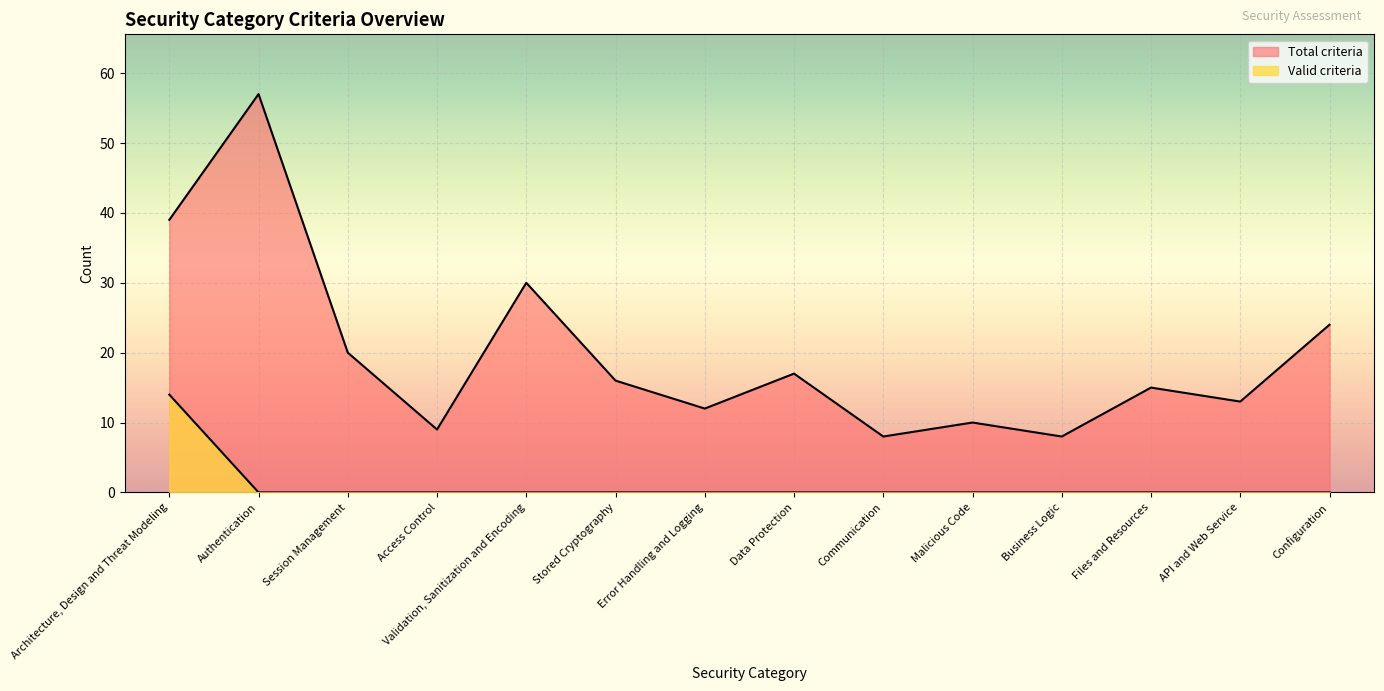

Reading left to right, list all the values displayed in this chart.

Valid criteria: Architecture, Design and Threat Modeling=14	Authentication=0	Session Management=0	Access Control=0	Validation, Sanitization and Encoding=0	Stored Cryptography=0	Error Handling and Logging=0	Data Protection=0	Communication=0	Malicious Code=0	Business Logic=0	Files and Resources=0	API and Web Service=0	Configuration=0
Total criteria: Architecture, Design and Threat Modeling=39	Authentication=57	Session Management=20	Access Control=9	Validation, Sanitization and Encoding=30	Stored Cryptography=16	Error Handling and Logging=12	Data Protection=17	Communication=8	Malicious Code=10	Business Logic=8	Files and Resources=15	API and Web Service=13	Configuration=24